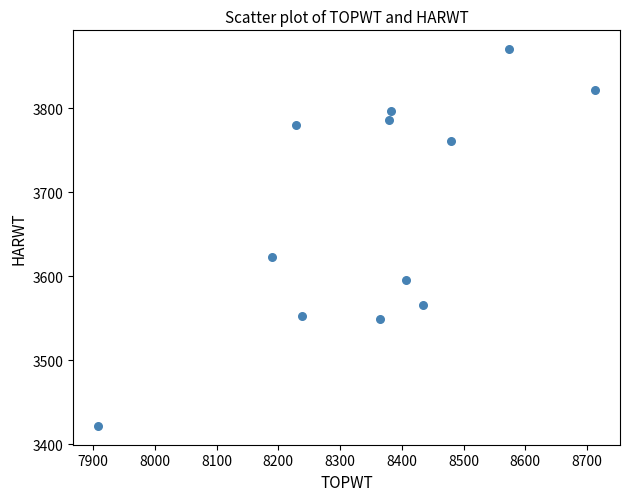

What Y value in the scatter plot is closest to 3646?

3623